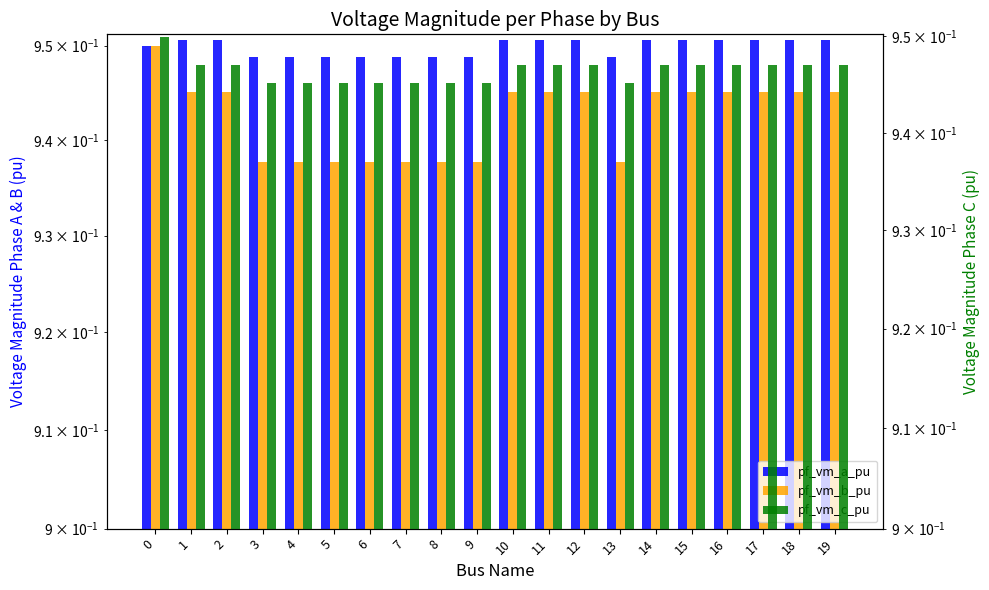

Reading right to left, extract all data points from this chart.

pf_vm_a_pu: 19=1.0	18=1.0	17=1.0	16=1.0	15=1.0	14=1.0	13=0.9	12=1.0	11=1.0	10=1.0	9=0.9	8=0.9	7=0.9	6=0.9	5=0.9	4=0.9	3=0.9	2=1.0	1=1.0	0=1.0
pf_vm_b_pu: 19=0.9	18=0.9	17=0.9	16=0.9	15=0.9	14=0.9	13=0.9	12=0.9	11=0.9	10=0.9	9=0.9	8=0.9	7=0.9	6=0.9	5=0.9	4=0.9	3=0.9	2=0.9	1=0.9	0=0.9
pf_vm_c_pu: 19=0.9	18=0.9	17=0.9	16=0.9	15=0.9	14=0.9	13=0.9	12=0.9	11=0.9	10=0.9	9=0.9	8=0.9	7=0.9	6=0.9	5=0.9	4=0.9	3=0.9	2=0.9	1=0.9	0=0.9